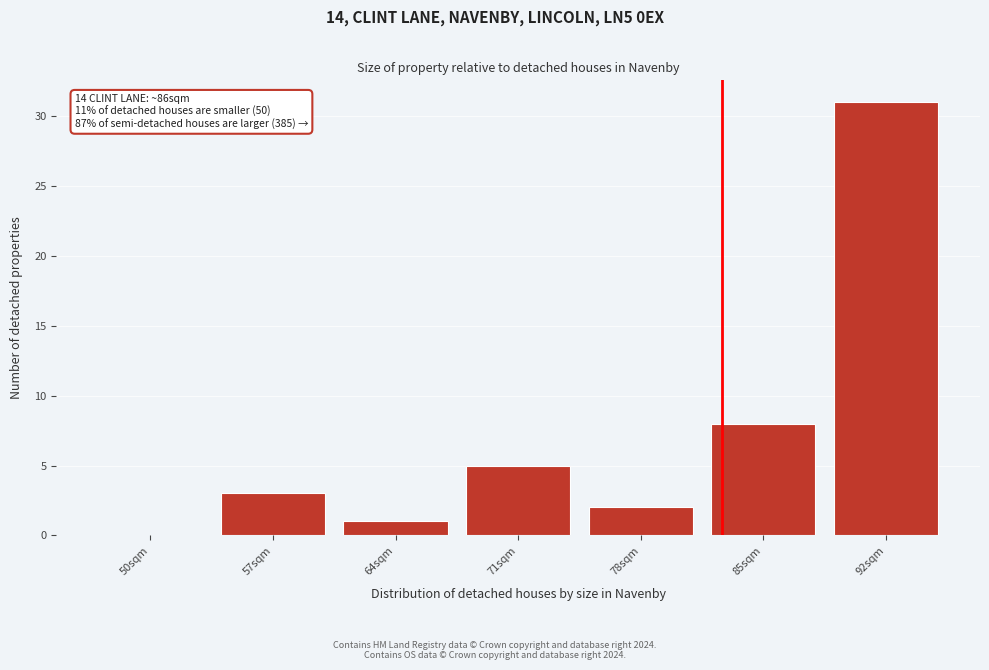

Reading left to right, what are all the values shown in this chart?

50sqm=0	57sqm=3	64sqm=1	71sqm=5	78sqm=2	85sqm=8	92sqm=31